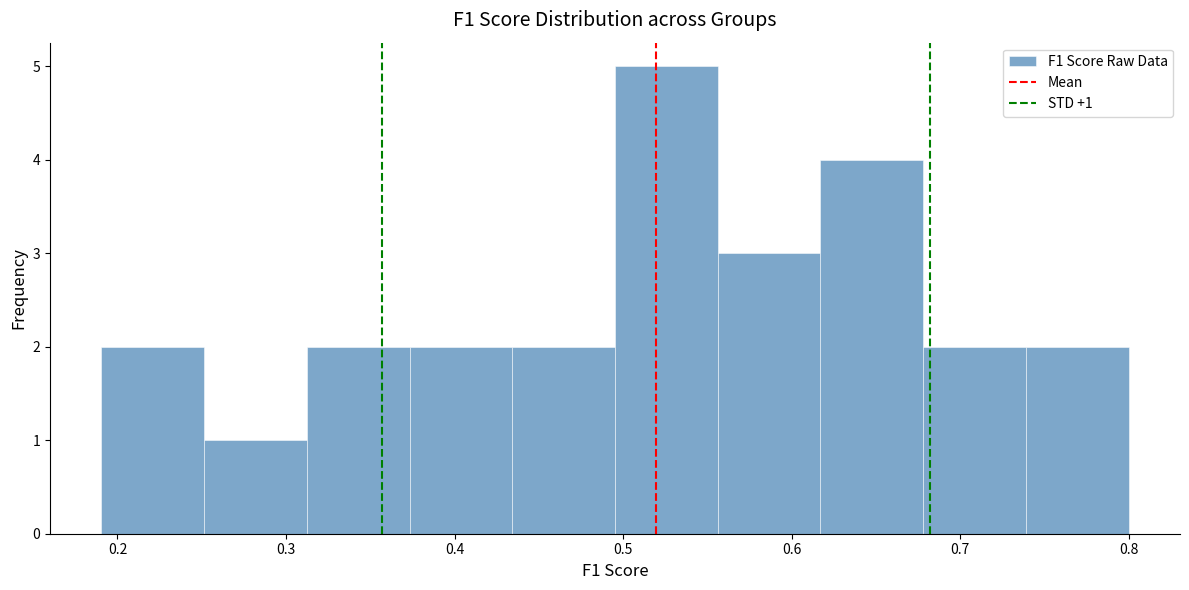

Which range on the x-axis has the tallest bar?

0.50 to 0.56